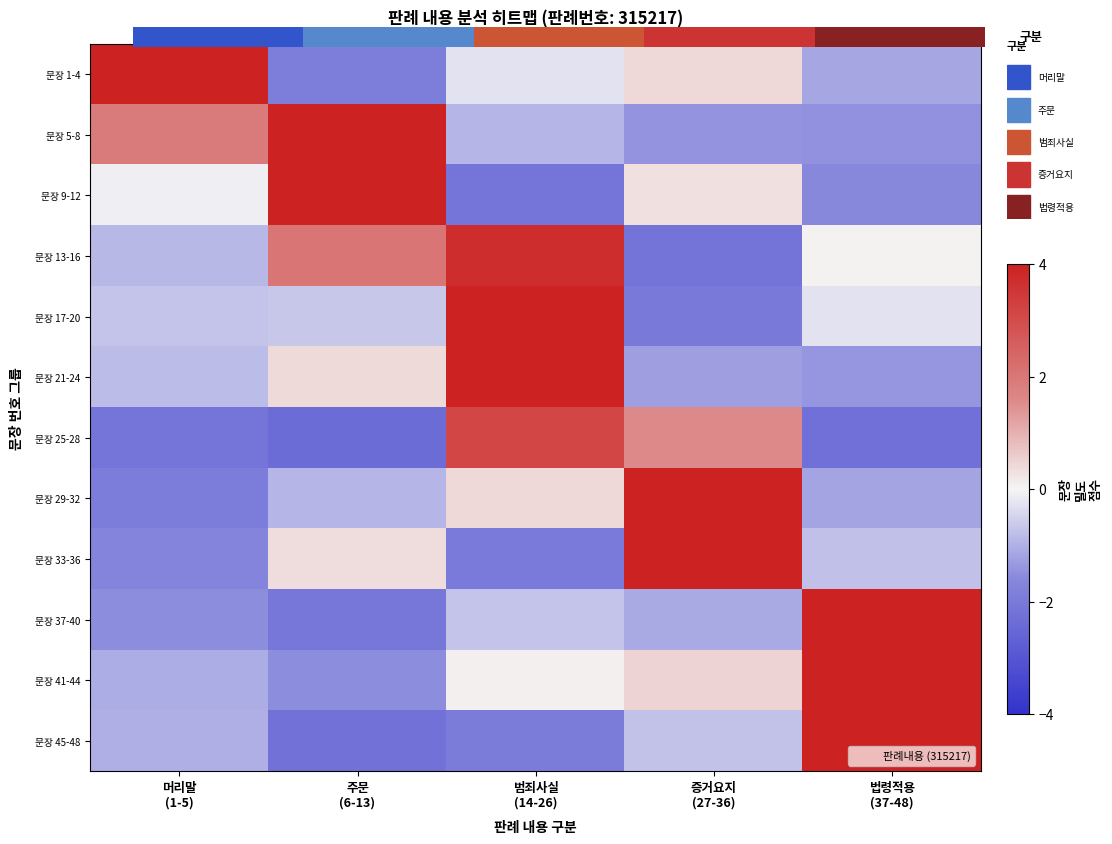

What value does the row_2 series have at 주문
(6-13)?

4.0